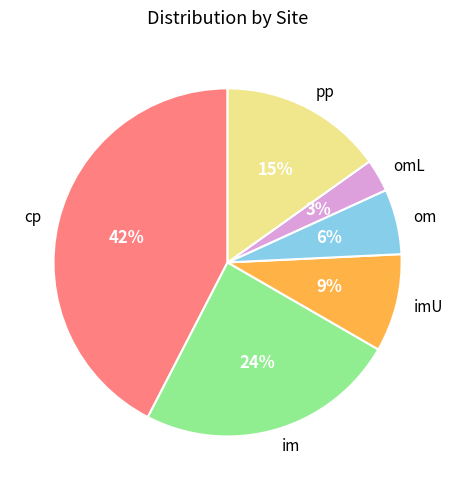

To the nearest percent, what is the difference between the im and omL slice percentages?

21%